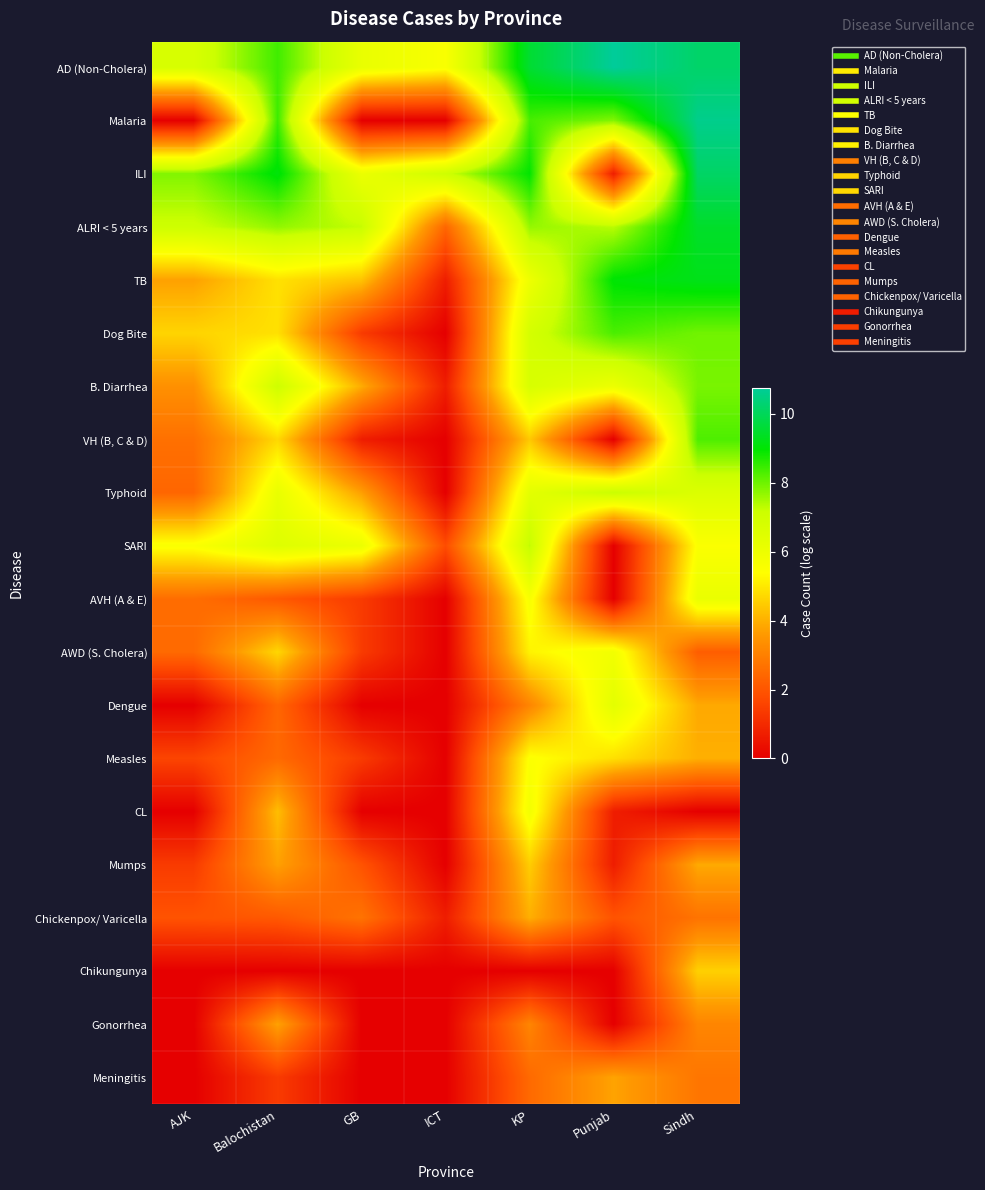

What is the total value across all series at Sindh?

119.2